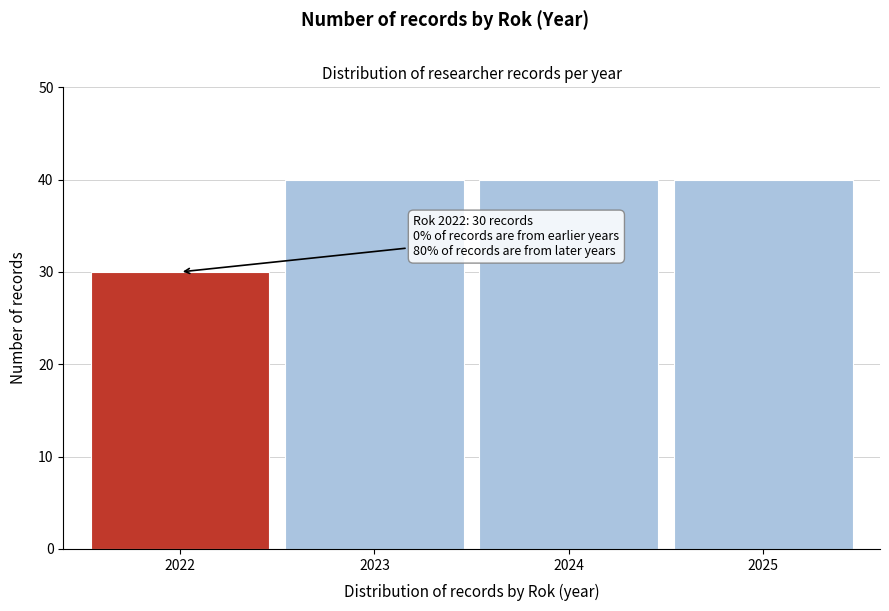

Reading left to right, what are all the values shown in this chart?

30	40	40	40